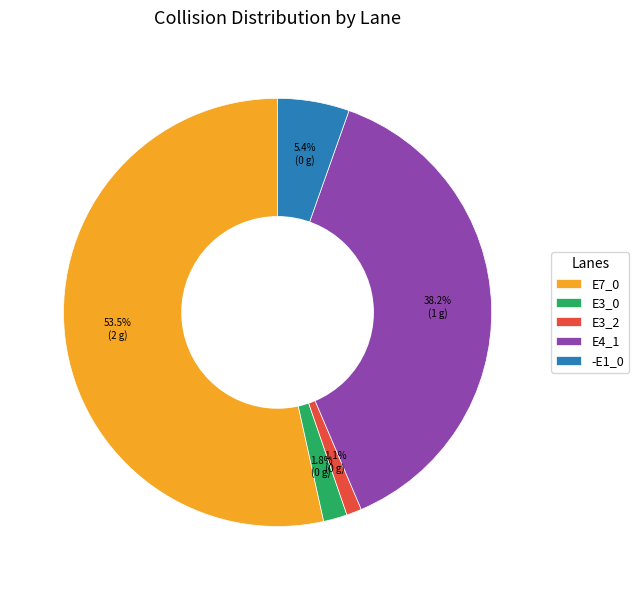

Does E3_2 represent more than half of the total?

No